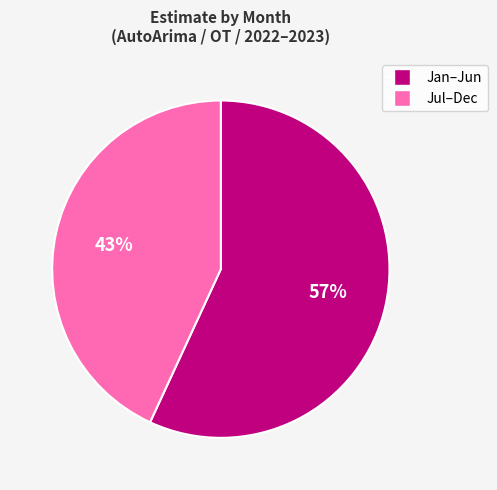

How many segments does this pie chart have?

2